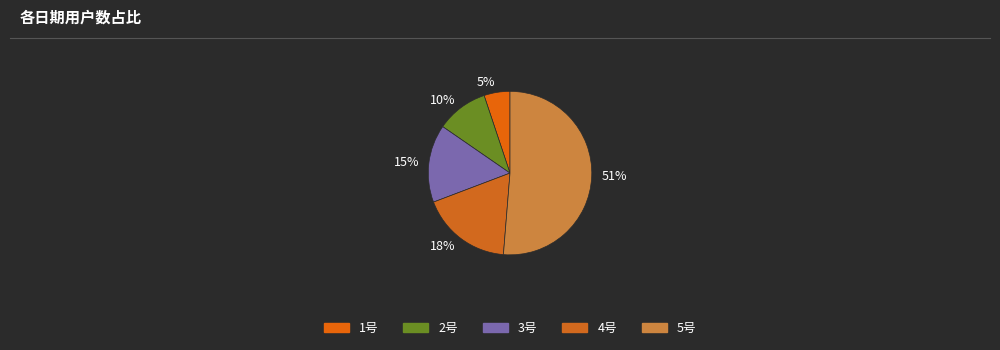

Which category accounts for the majority?

51%